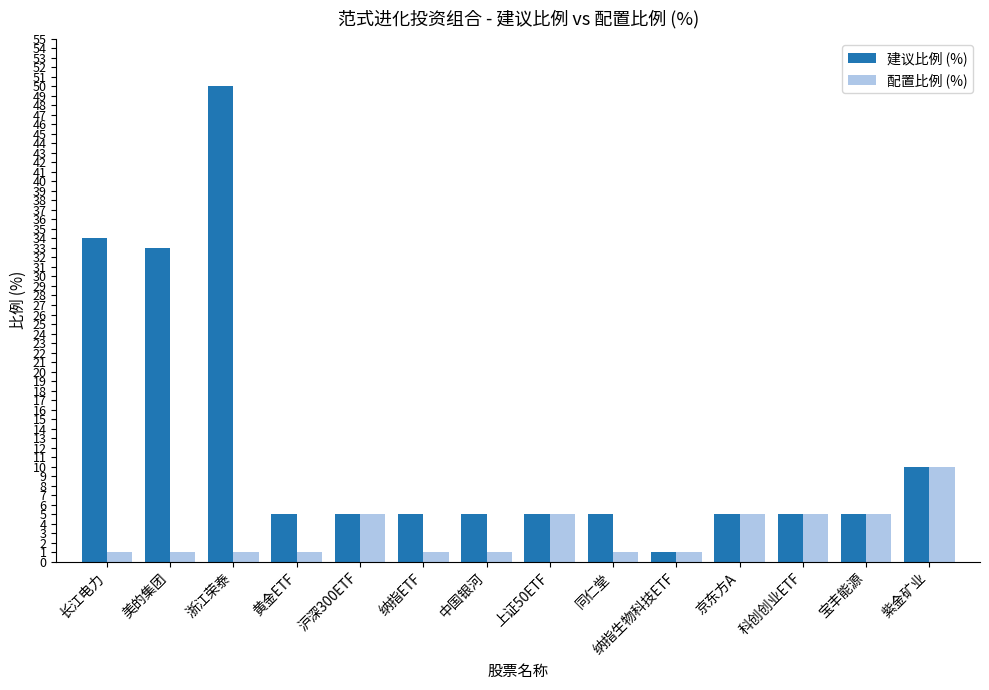

Rank the series by their maximum value, from highest to lowest.

建议比例 (%), 配置比例 (%)